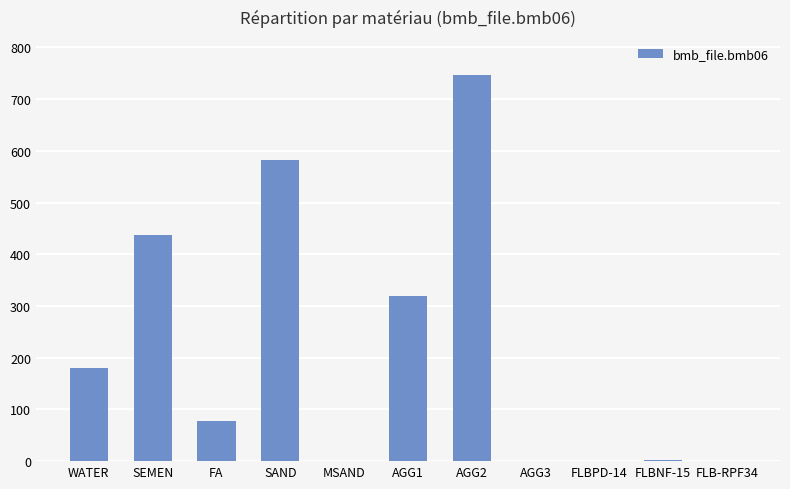

The chart shows a value of 1.0 at FLBPD-14. True or false?

True